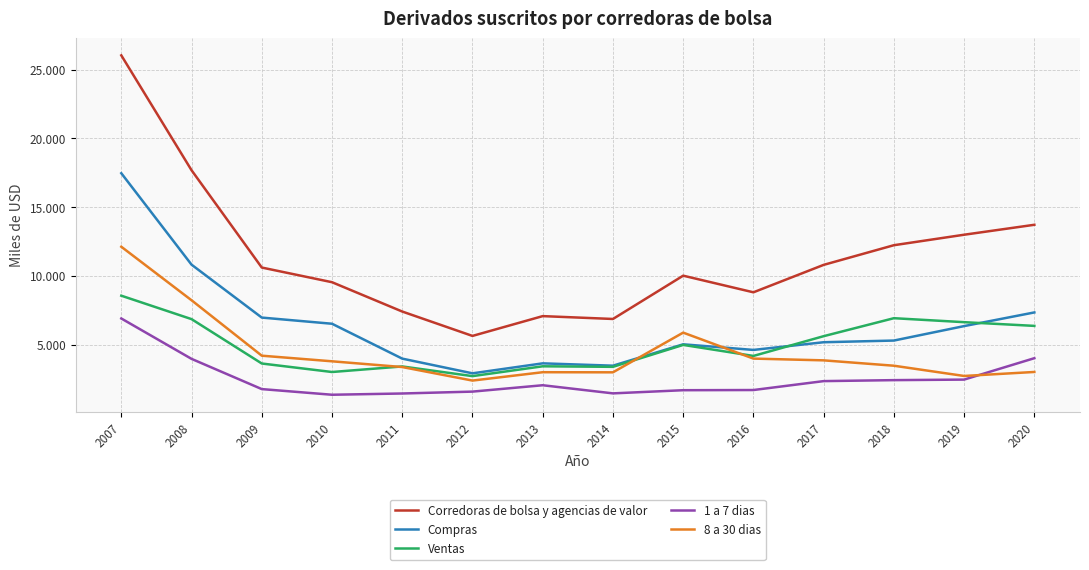

Which series ends up on top after the final intersection of 8 a 30 dias and 1 a 7 dias?

1 a 7 dias